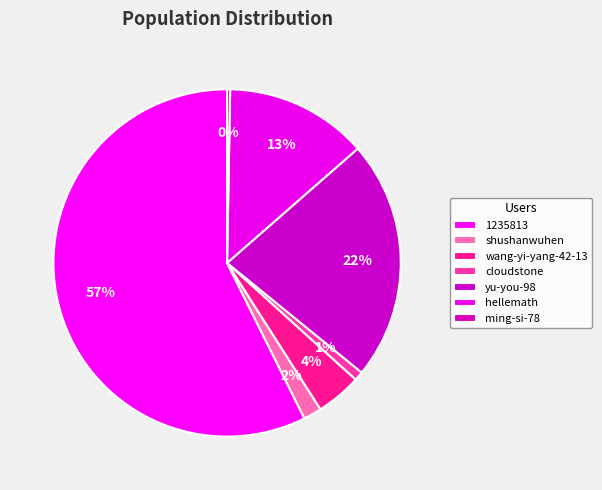

How many slices are in this pie chart?

7